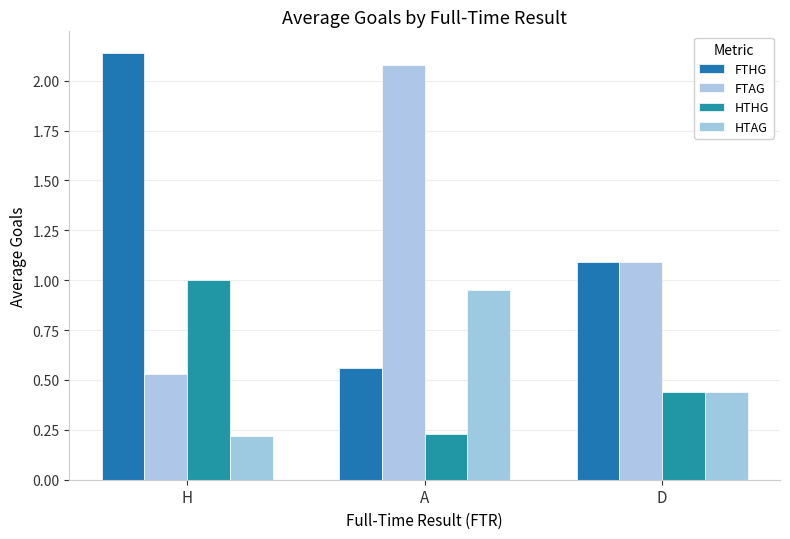

Count the number of categories in the chart.

3